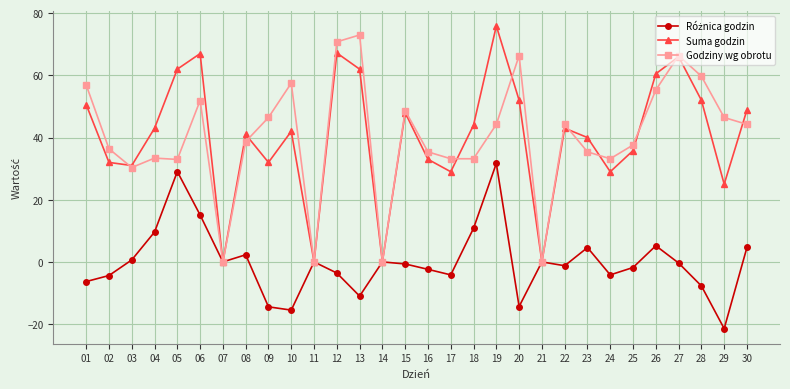

What is the difference between the maximum and second lowest values in the Suma godzin series?

75.9